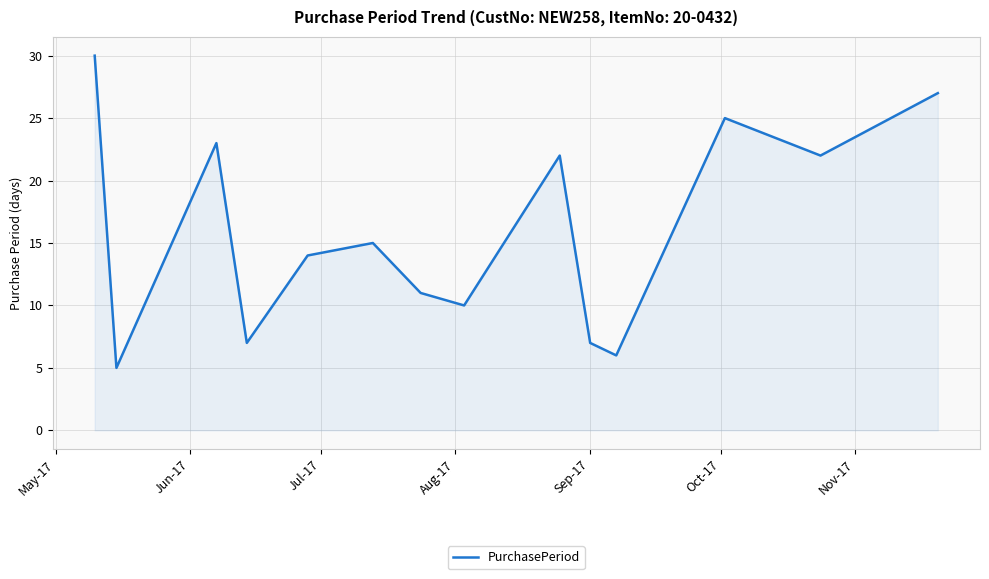

Reading right to left, transcribe all the data shown in this chart.

27	22	25	6	7	22	10	11	15	14	7	23	5	30